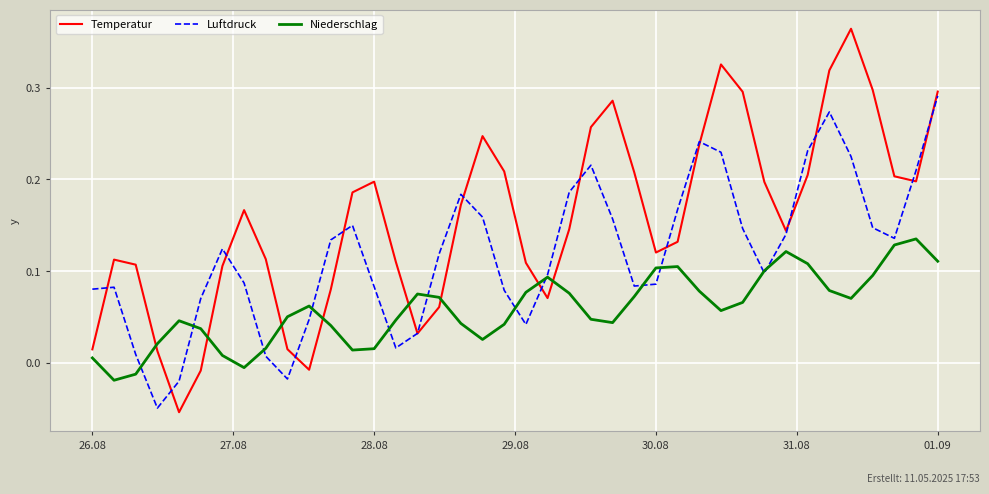

Which series has the largest total across all categories?

Temperatur